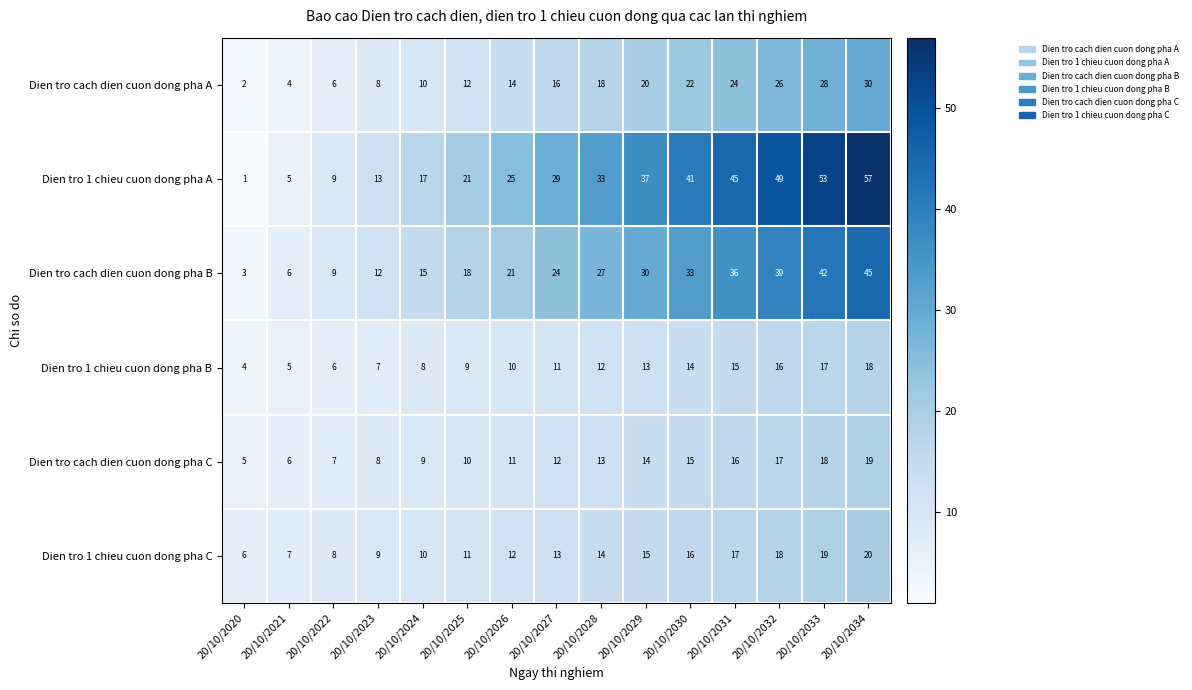

At which category does the chart reach its peak across all series?

20/10/2034